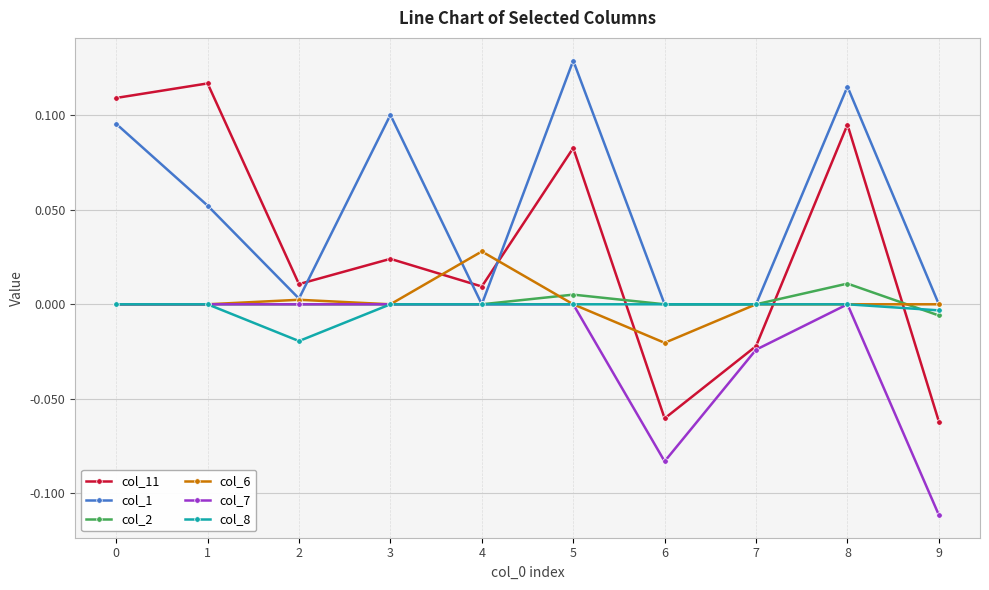

How many times do col_8 and col_11 cross each other?

3